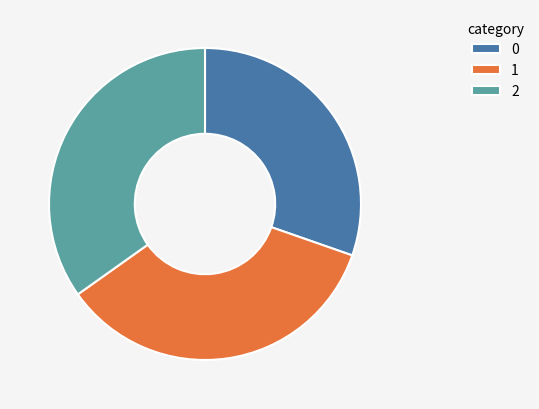

Does 0 account for over 50% of the chart?

No